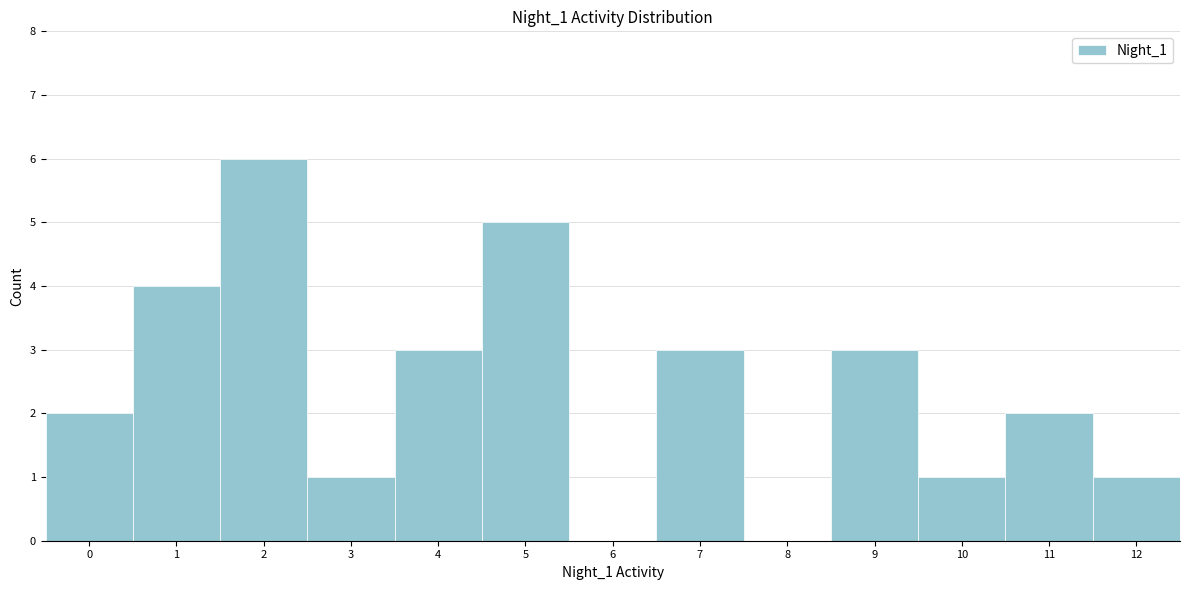

Reading left to right, extract all data points from this chart.

0=2	1=4	2=6	3=1	4=3	5=5	6=0	7=3	8=0	9=3	10=1	11=2	12=1